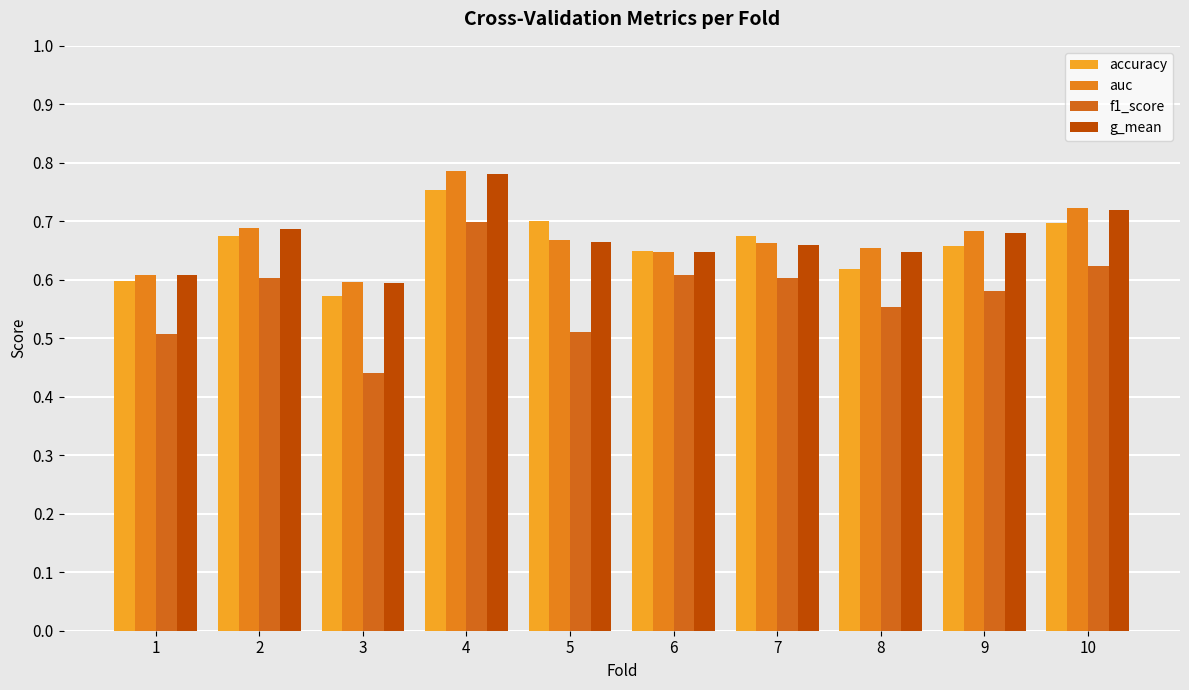

List the series in order of their peak value, highest first.

auc, g_mean, accuracy, f1_score